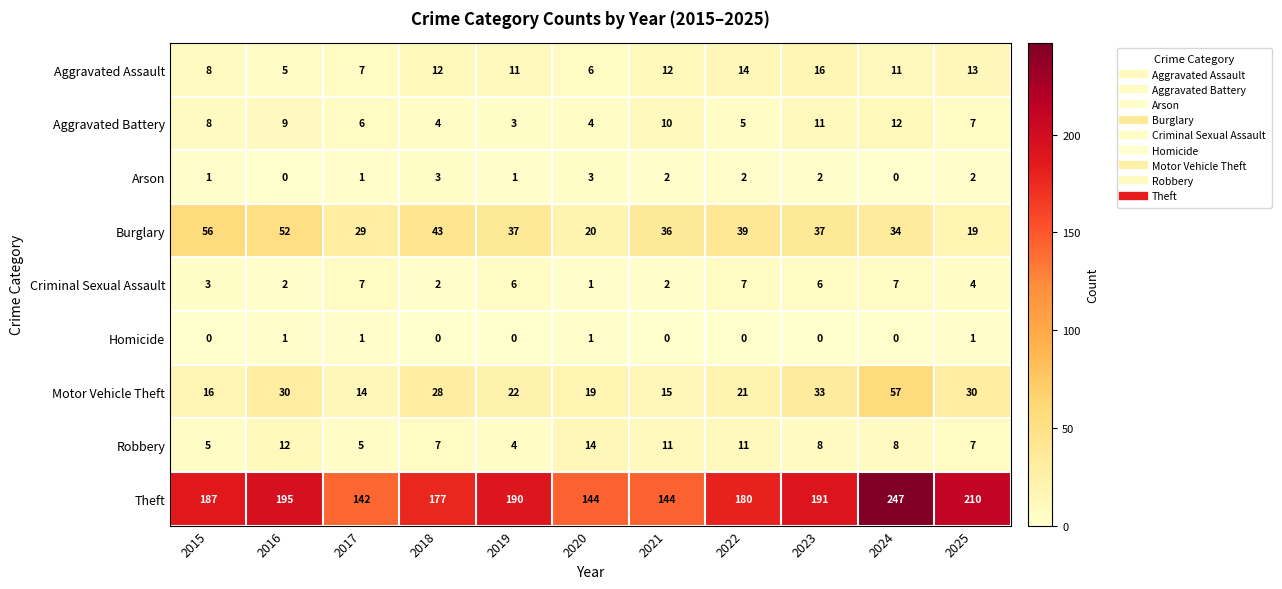

Which label corresponds to the largest value in the chart?

2024